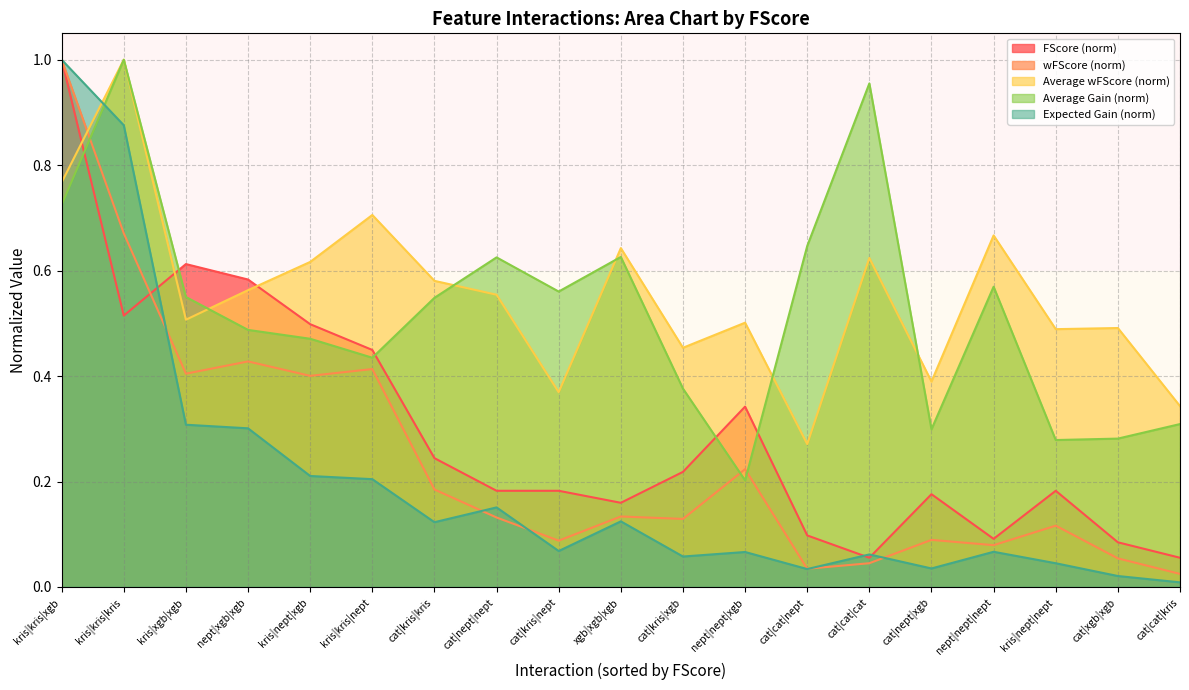

What are all the series names shown in the legend?

FScore (norm), wFScore (norm), Average wFScore (norm), Average Gain (norm), Expected Gain (norm)